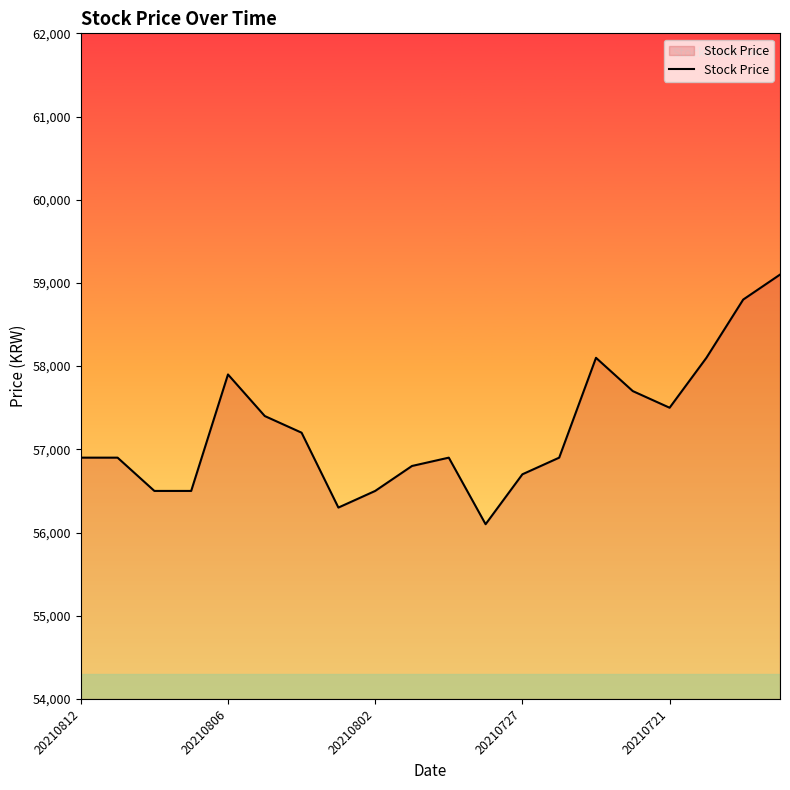

What is the smallest value displayed?

56100